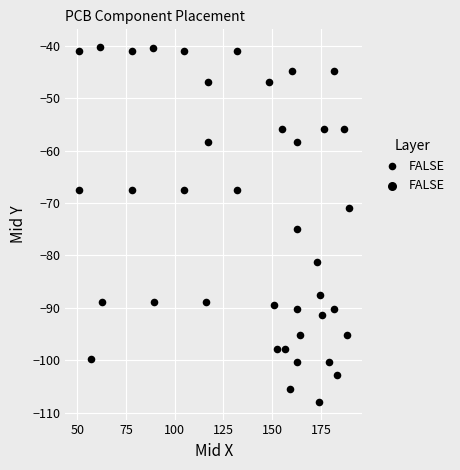

What Y value in the scatter plot is closest to -74?

-74.9